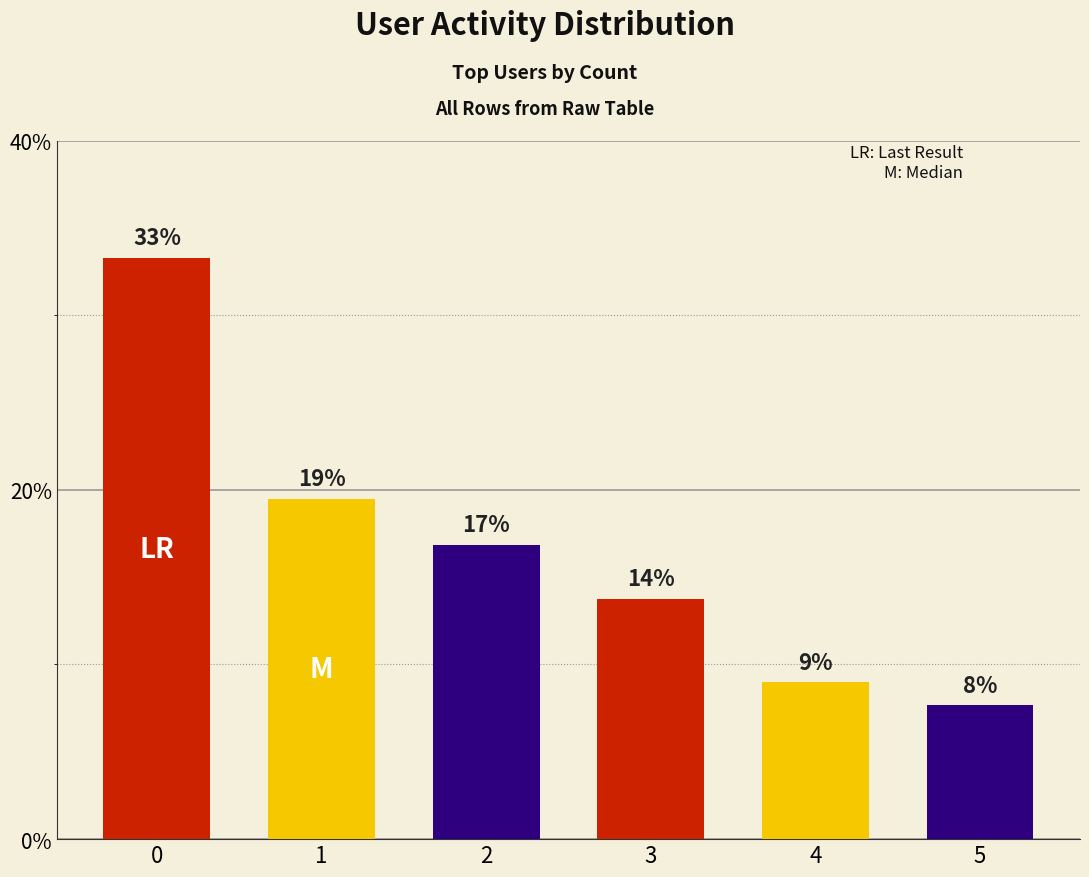

What is the sum of all values?

100.0